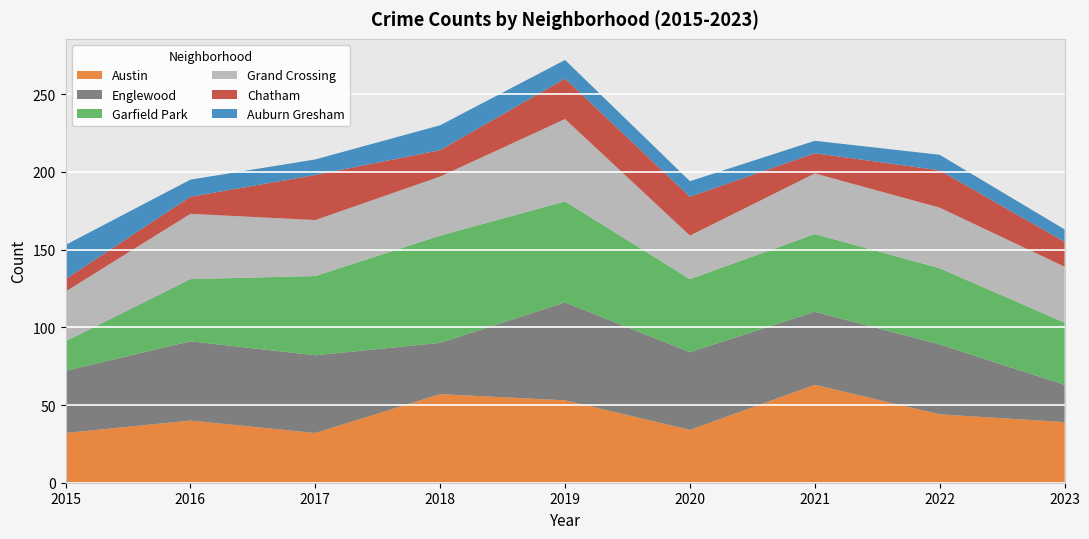

Reading left to right, transcribe all the data shown in this chart.

Austin: 32	40	32	57	53	34	63	44	39
Englewood: 40	51	50	33	63	50	47	45	24
Garfield Park: 19	40	51	69	65	47	50	49	40
Grand Crossing: 32	42	36	38	53	28	39	39	36
Chatham: 8	11	29	17	26	25	13	24	16
Auburn Gresham: 22	11	10	16	12	10	8	10	8